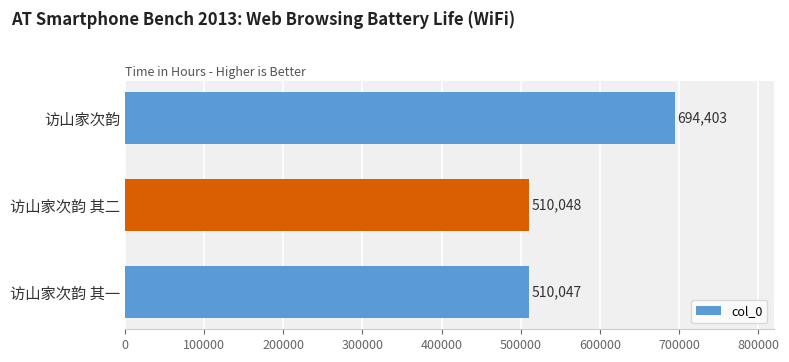

Reading bottom to top, transcribe all the data shown in this chart.

510047	510048	694403